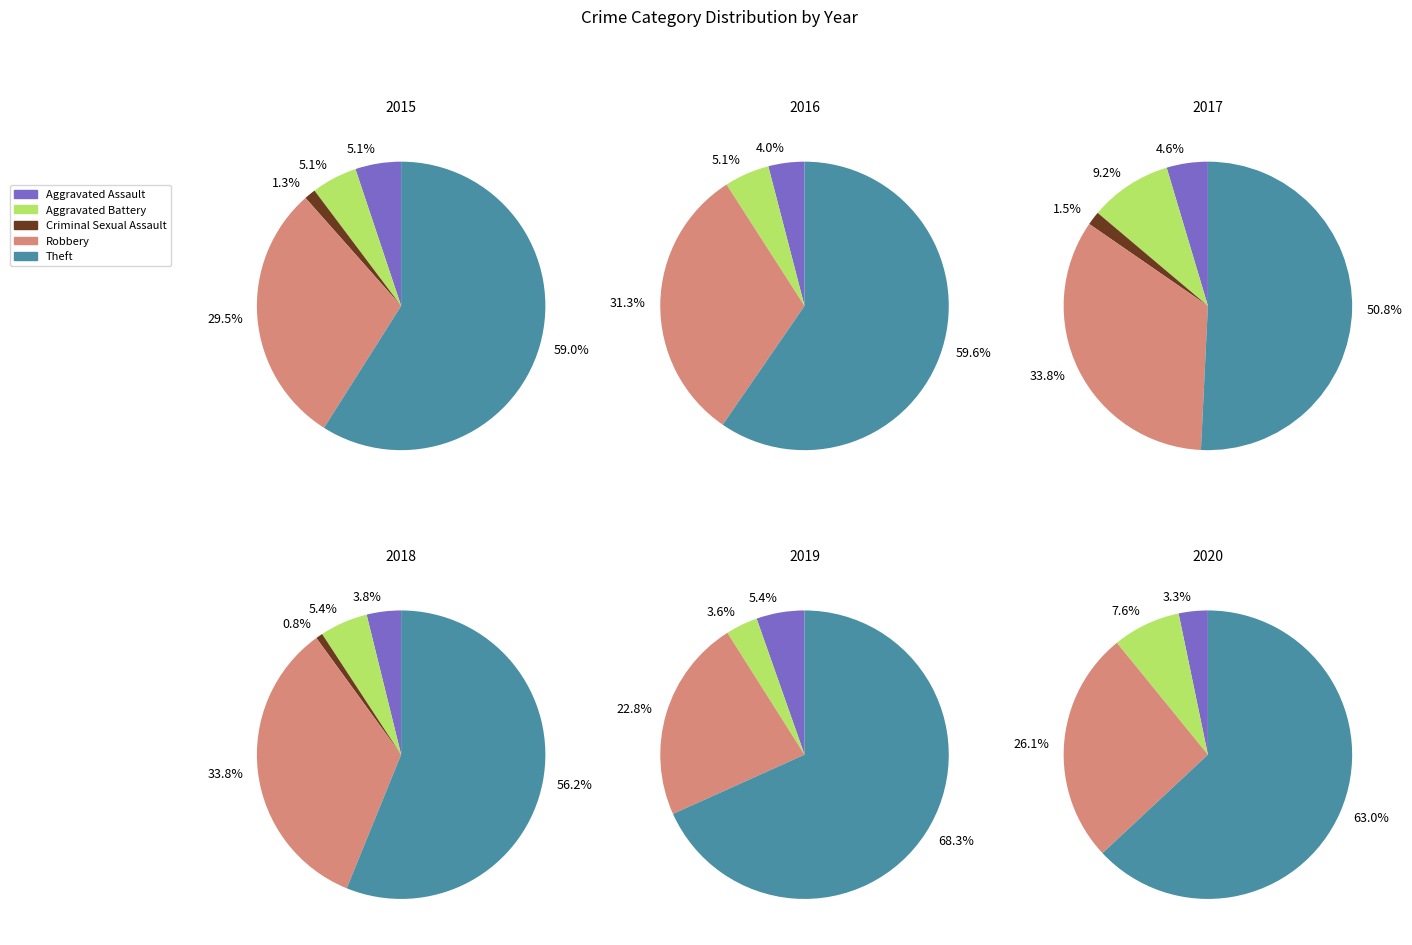

To the nearest percent, what is the combined percentage of Theft and Aggravated Assault?

55%